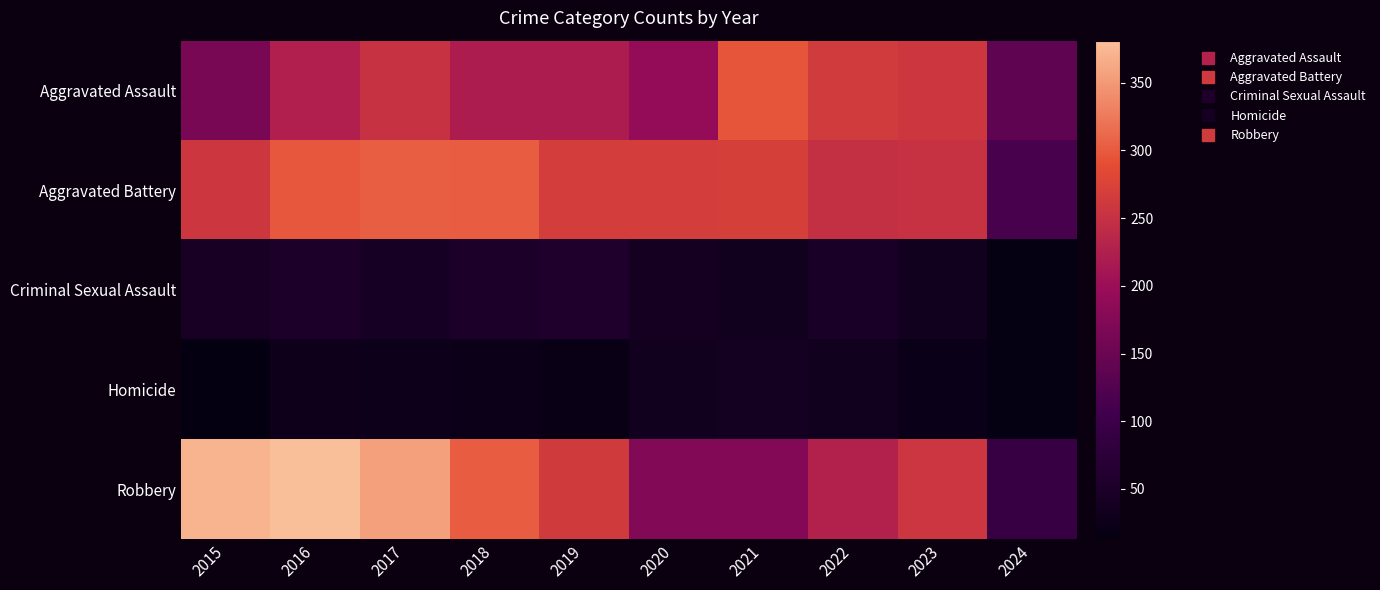

Rank the series at 2016 from highest to lowest value.

Robbery, Aggravated Battery, Aggravated Assault, Criminal Sexual Assault, Homicide